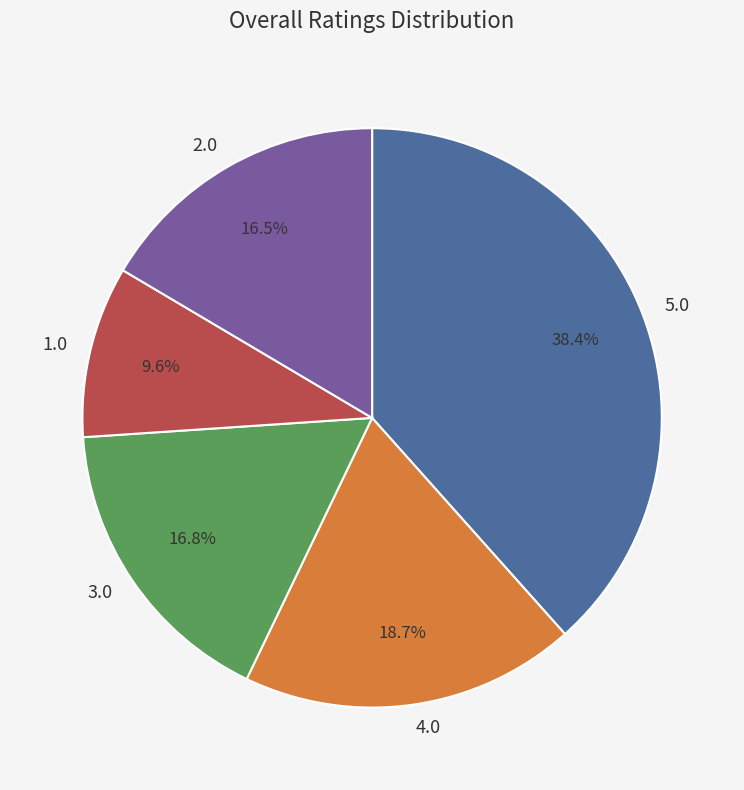

Between 1.0 and 4.0, which is larger?

4.0